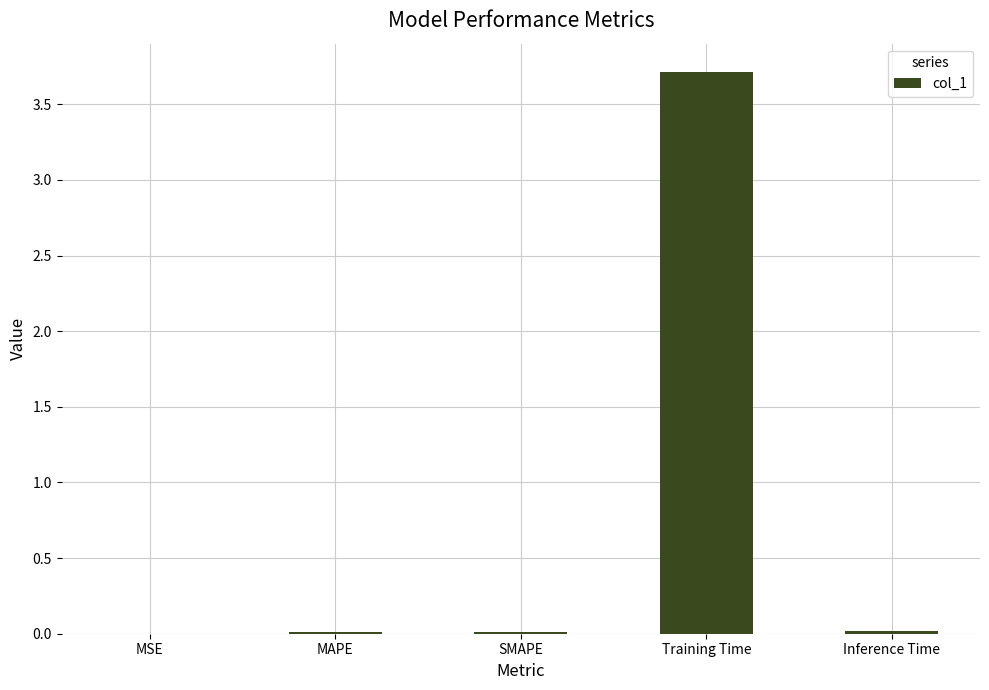

What is the maximum value shown in the chart?

3.7